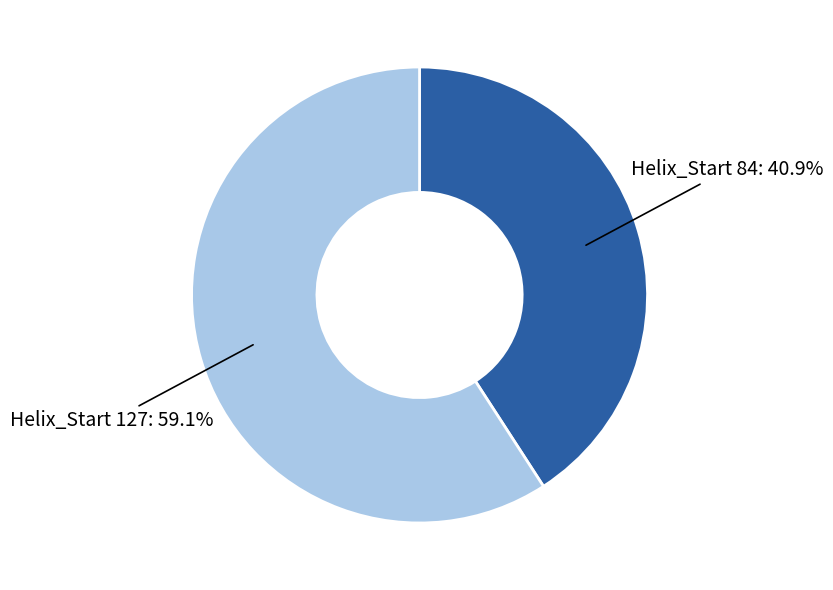

What is the largest slice in the pie chart?

Helix_Start 127: 59.1%